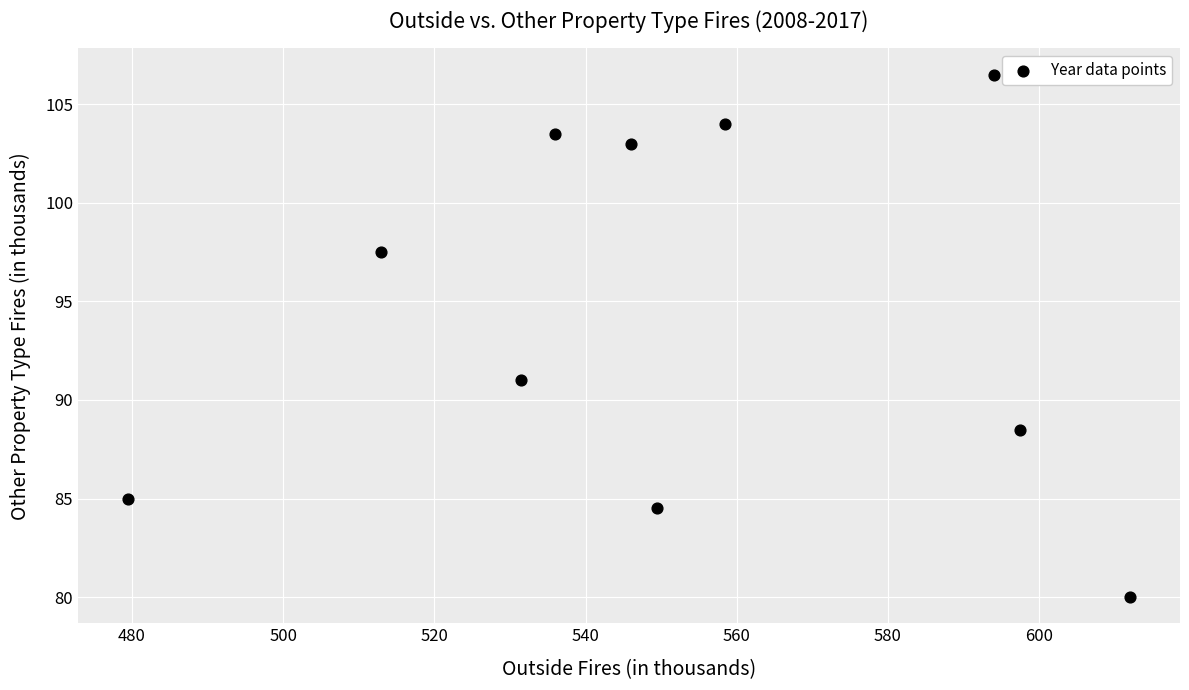

What Y value in the scatter plot is closest to 93?

91.0